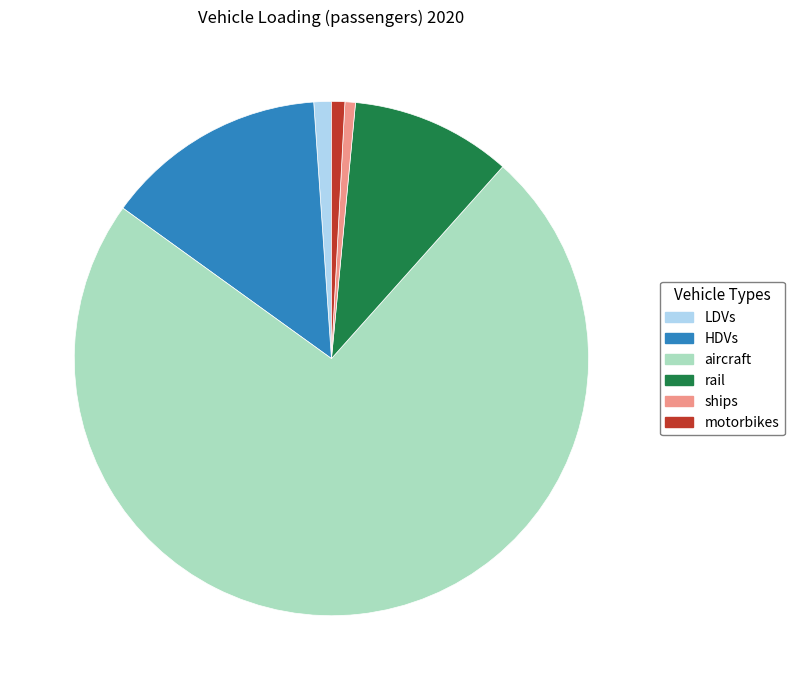

Do ships and motorbikes together represent more than half of the pie?

No